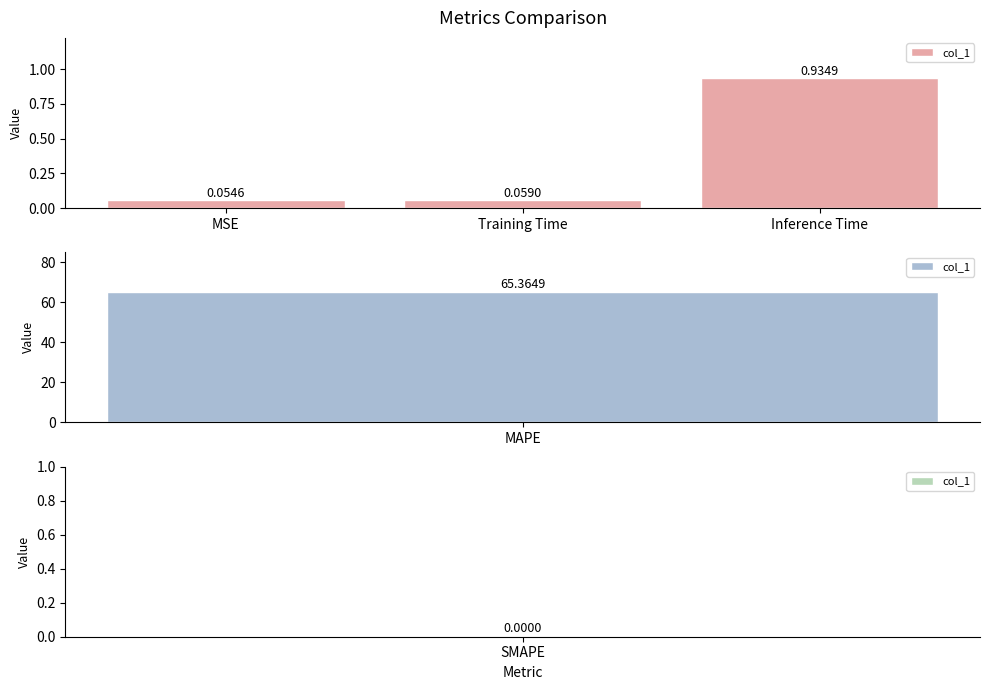

Count the number of categories in the chart.

3